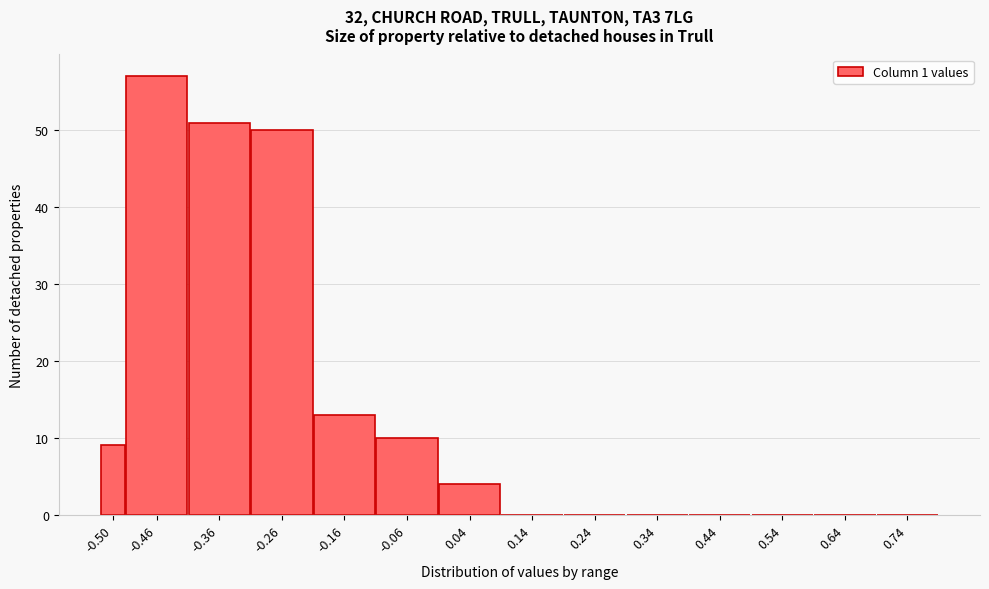

Reading right to left, list all the values displayed in this chart.

0.74=0	0.64=0	0.54=0	0.44=0	0.34=0	0.24=0	0.14=0	0.04=4	-0.06=10	-0.16=13	-0.26=50	-0.36=51	-0.46=57	-0.50=9